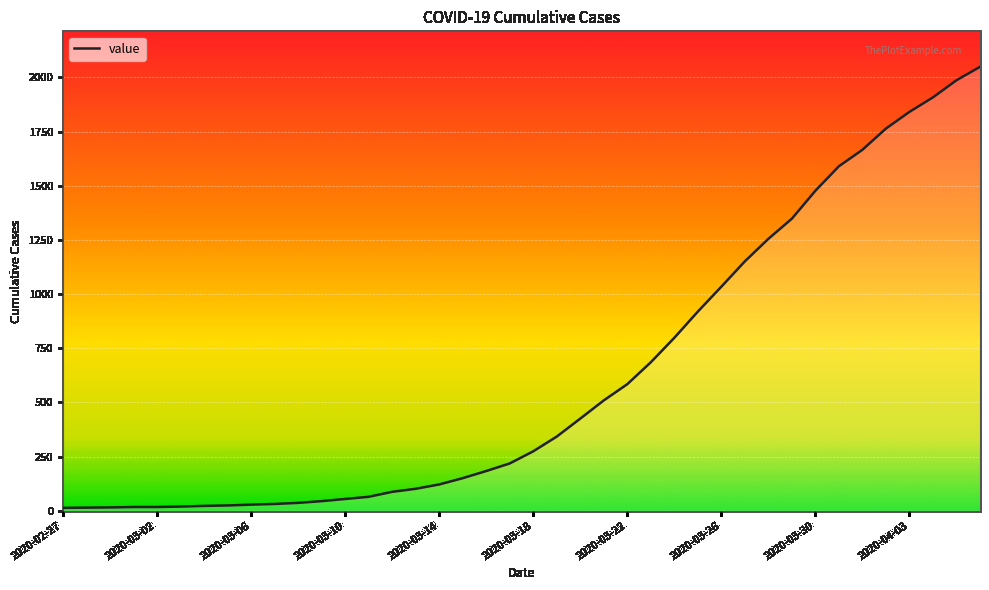

What is the greatest value displayed?

2049